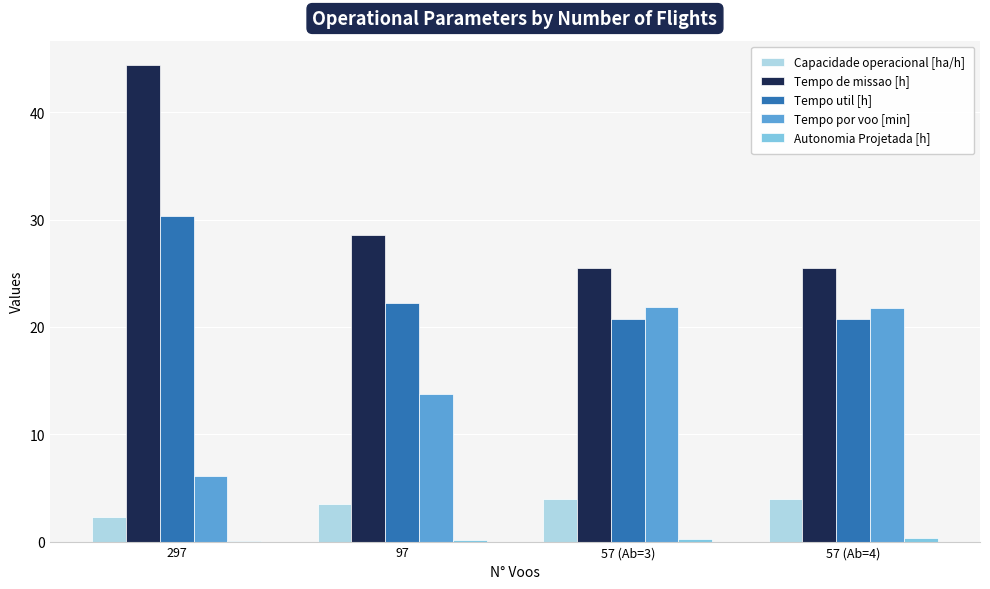

What is the sum of all Capacidade operacional [ha/h] values?

13.6